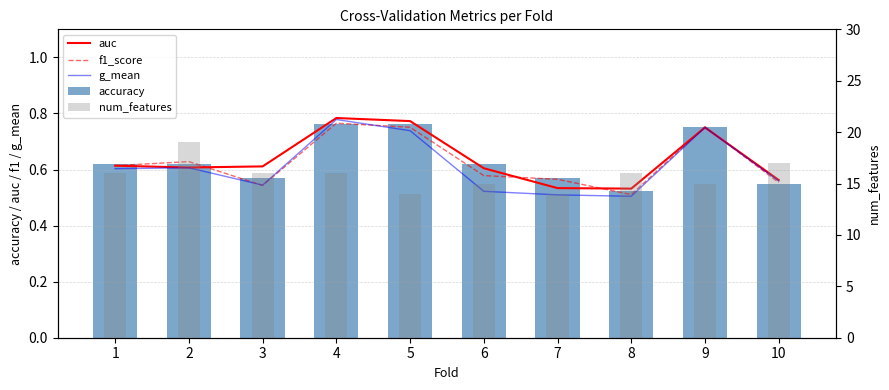

What is the sum of all num_features values?

158.0